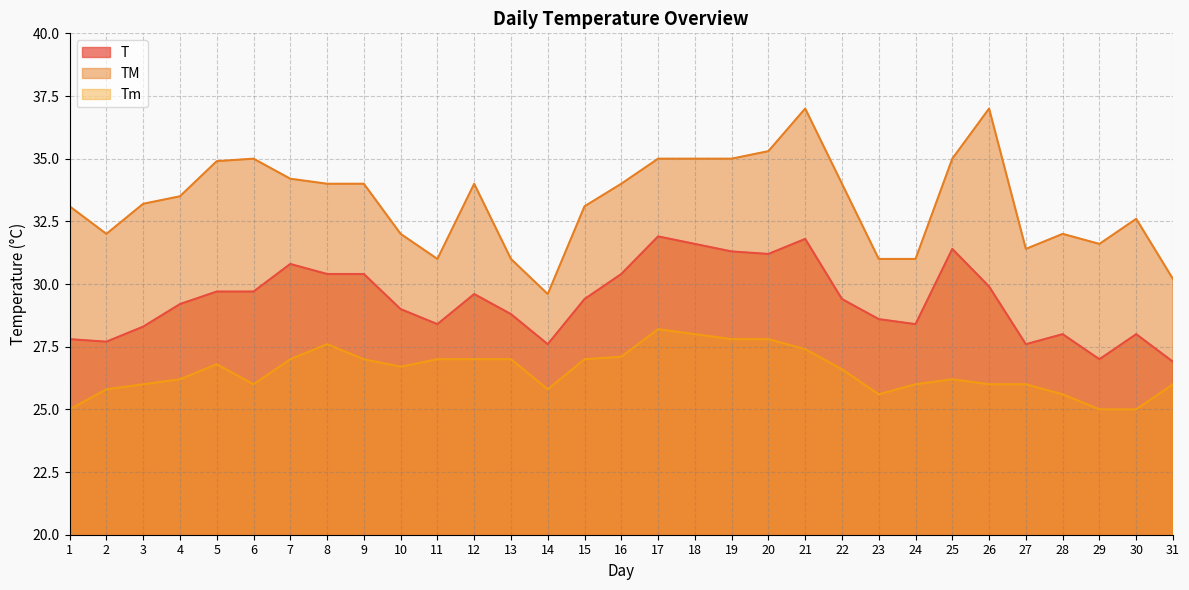

What are all the series names shown in the legend?

T, TM, Tm